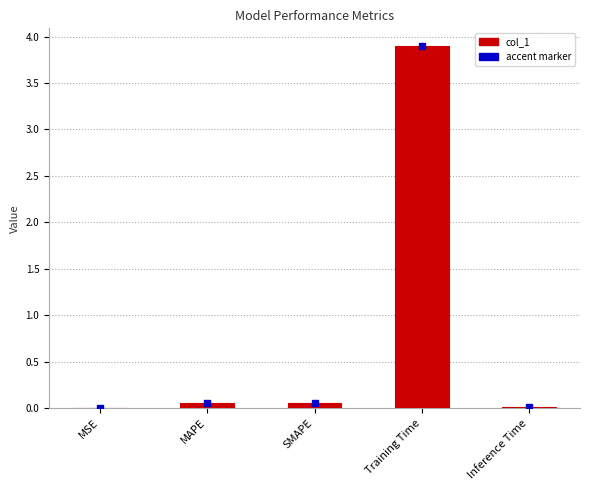

True or false: the data shows 0.0 at MSE.

True